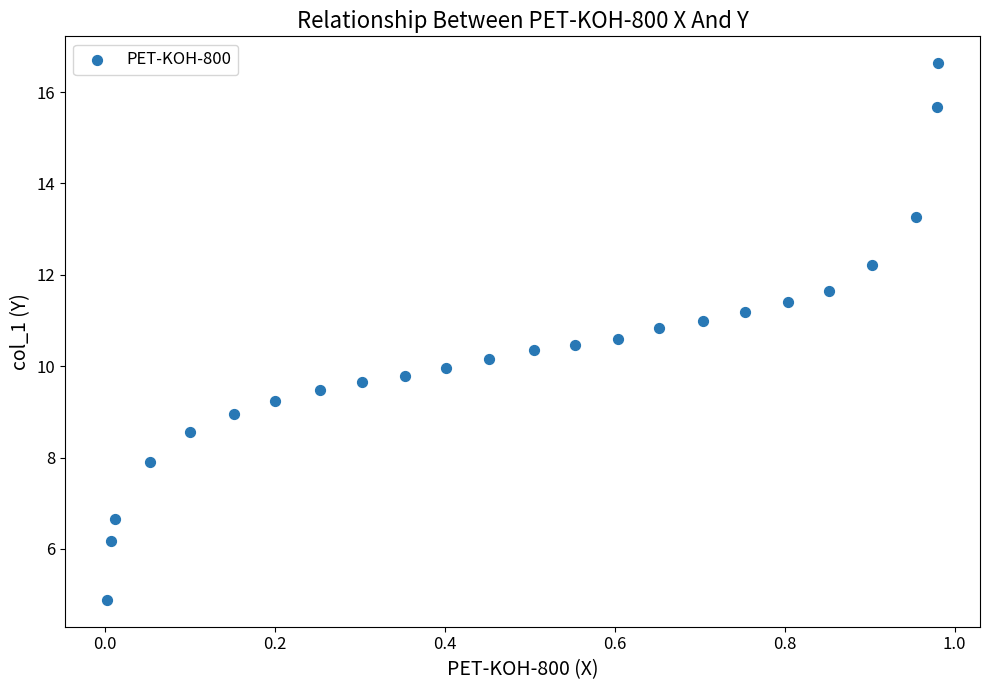

List the coordinates of all points as (Y, X) pairs, reading left to right.

(4.9, 0.0)  (6.2, 0.0)  (6.7, 0.0)  (7.9, 0.1)  (8.6, 0.1)  (9.0, 0.2)  (9.2, 0.2)  (9.5, 0.3)  (9.6, 0.3)  (9.8, 0.4)  (10.0, 0.4)  (10.2, 0.5)  (10.4, 0.5)  (10.5, 0.6)  (10.6, 0.6)  (10.8, 0.7)  (11.0, 0.7)  (11.2, 0.8)  (11.4, 0.8)  (11.6, 0.9)  (12.2, 0.9)  (13.3, 1.0)  (15.7, 1.0)  (16.6, 1.0)